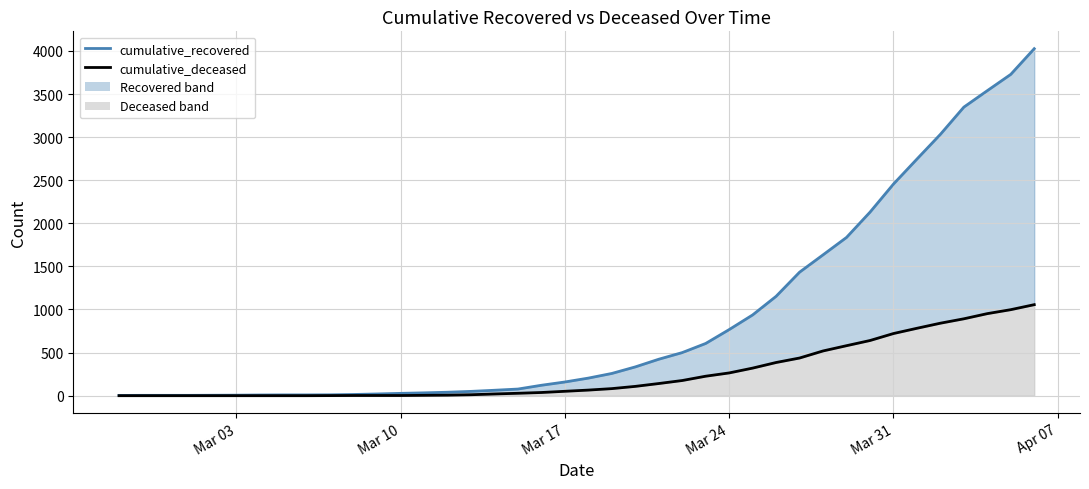

Which series has the widest spread of values?

cumulative_recovered line